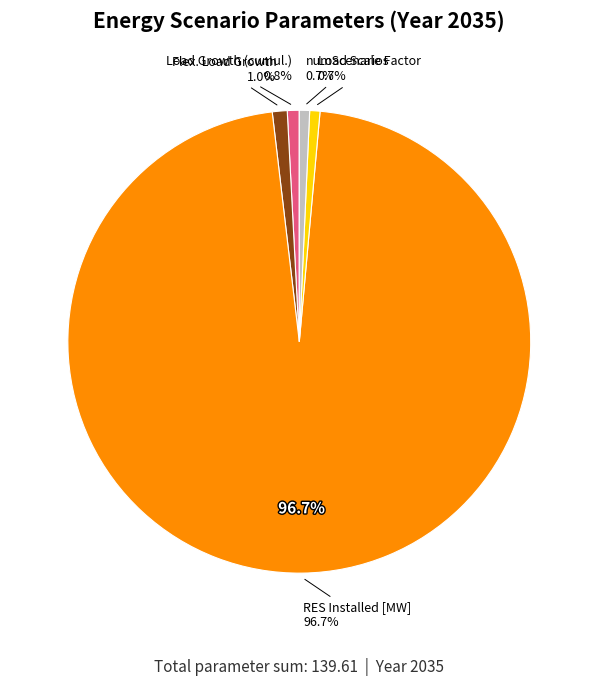

To the nearest percent, what is the average slice percentage?

17%